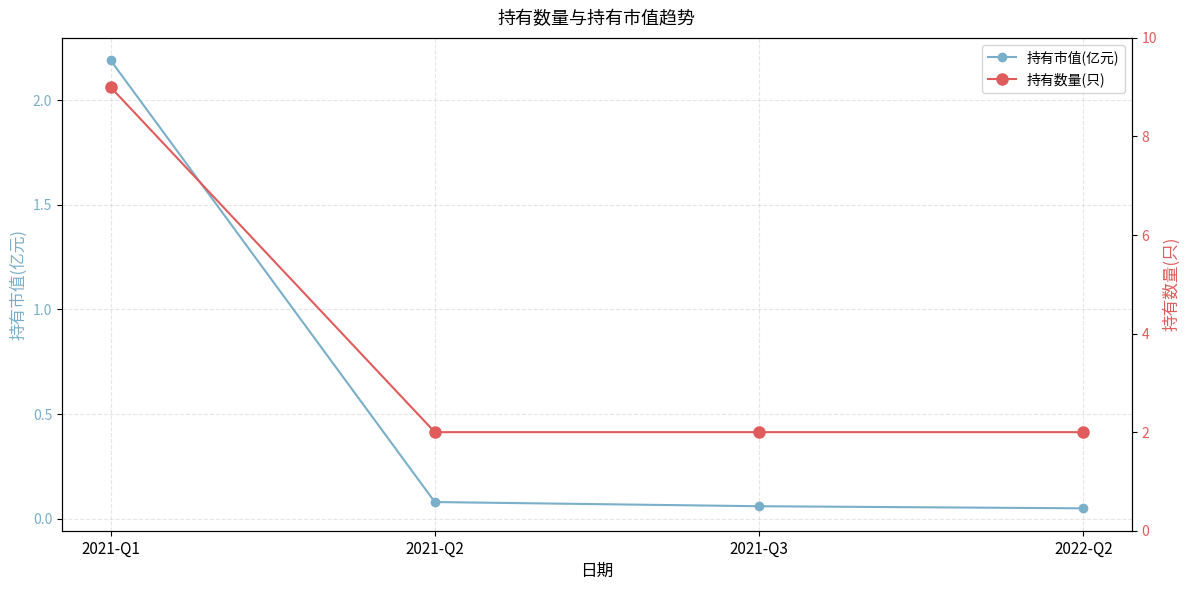

What is the smallest value displayed?

0.1